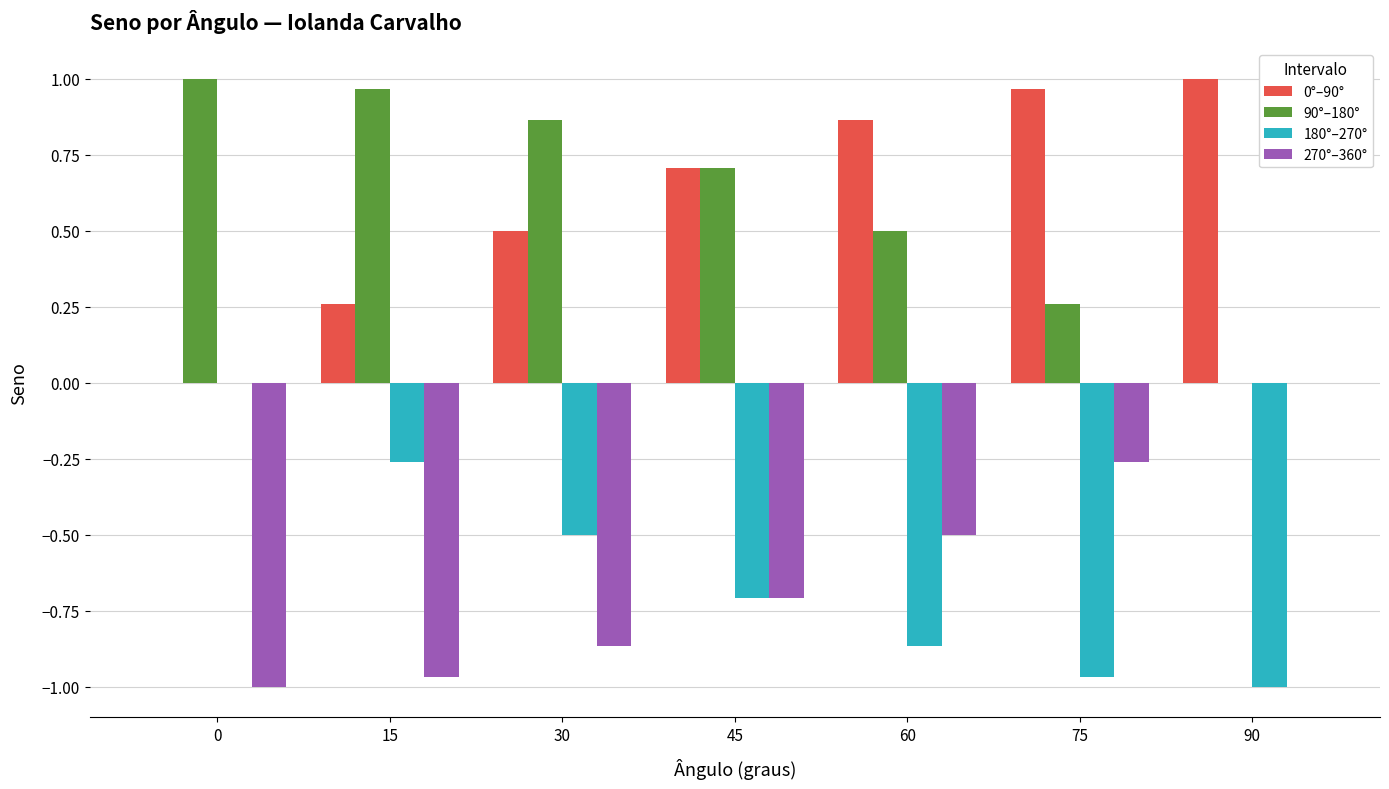

What is the sum of all 90°–180° values?

4.3